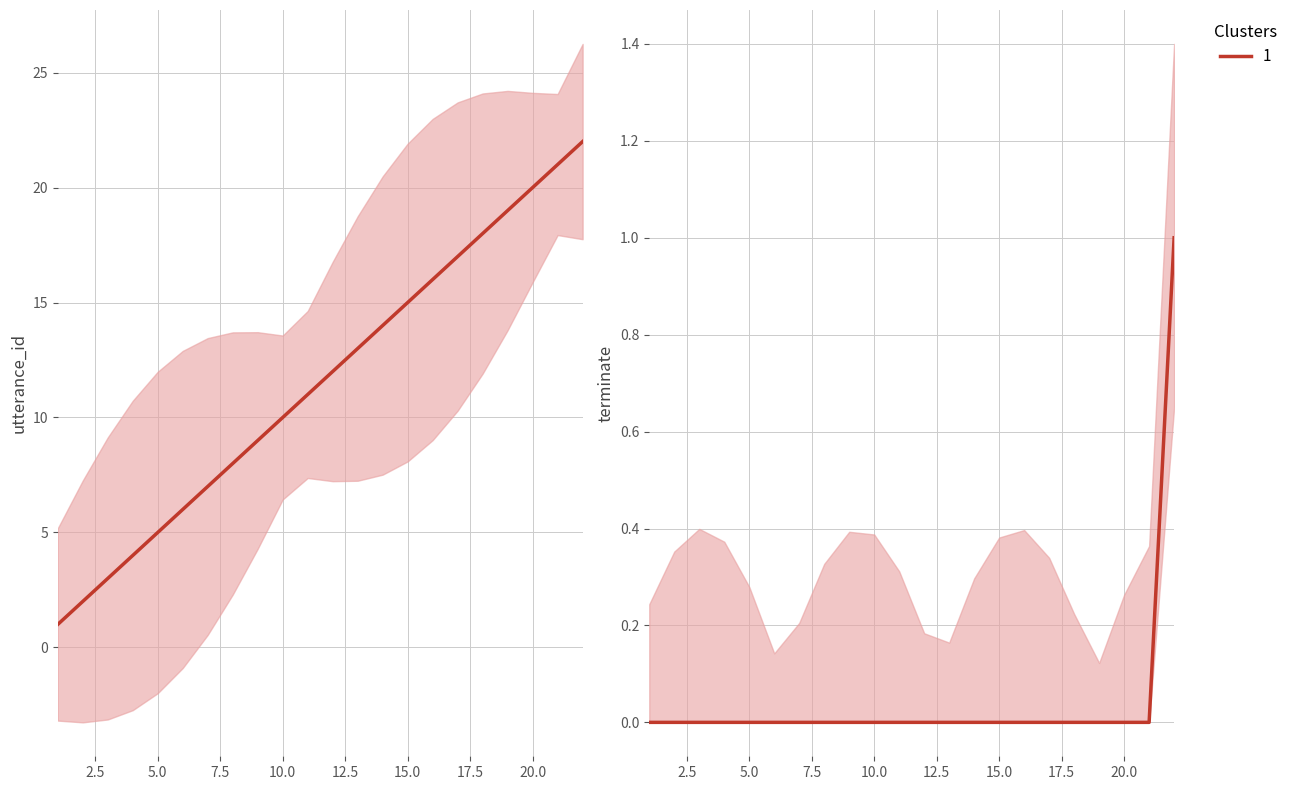

True or false: terminate and utterance_id intersect in this chart.

False